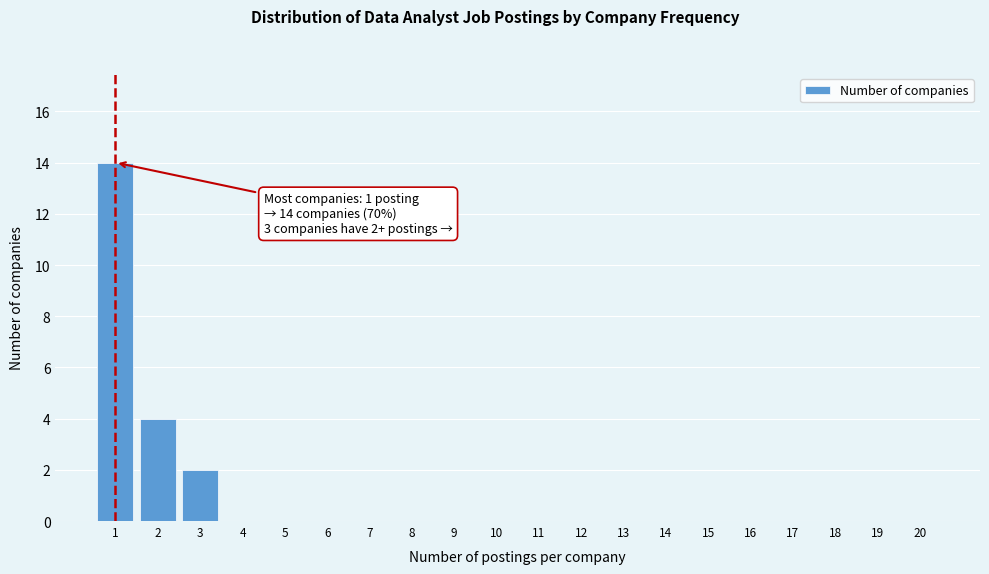

Reading left to right, list all the values displayed in this chart.

1=14	2=4	3=2	4=0	5=0	6=0	7=0	8=0	9=0	10=0	11=0	12=0	13=0	14=0	15=0	16=0	17=0	18=0	19=0	20=0